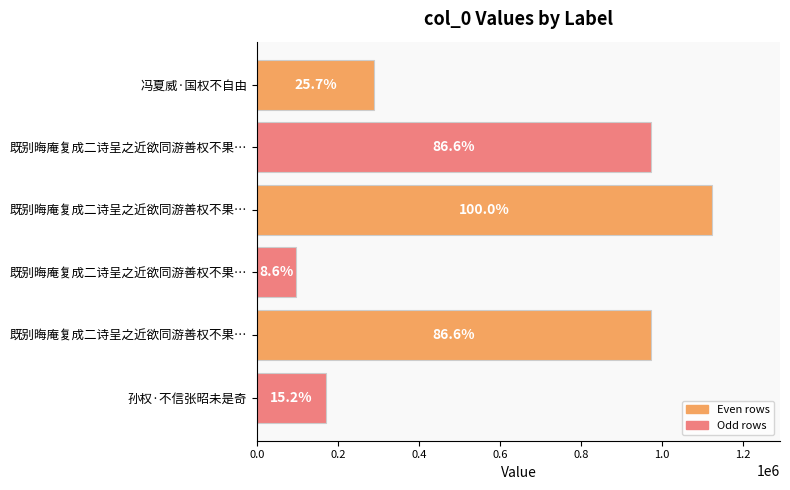

Are the bars horizontal?

Yes